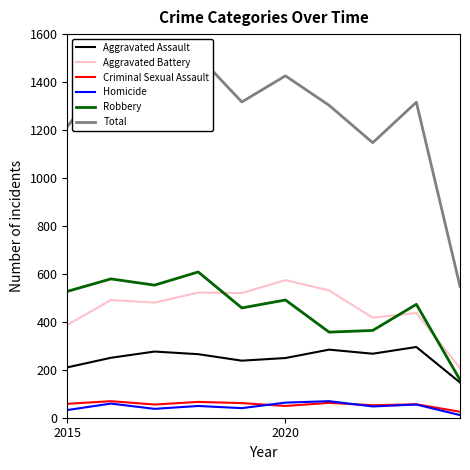

Reading left to right, transcribe all the data shown in this chart.

Aggravated Assault: 210	250	276	265	238	249	284	267	295	147
Aggravated Battery: 387	491	480	522	520	574	531	417	437	207
Criminal Sexual Assault: 58	69	55	66	61	49	62	52	56	25
Homicide: 32	59	37	49	40	63	69	47	55	11
Robbery: 527	579	553	608	458	491	357	364	473	158
Total: 1214	1448	1401	1510	1317	1426	1303	1147	1316	548